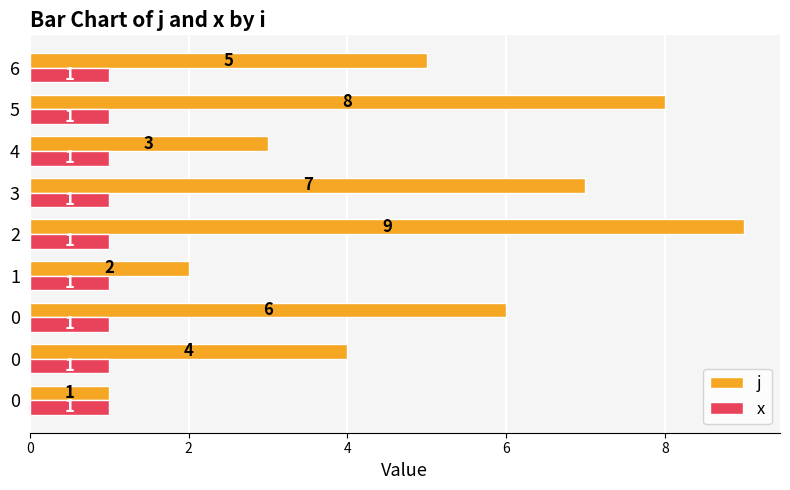

Where is j nearest to the value 5?

6